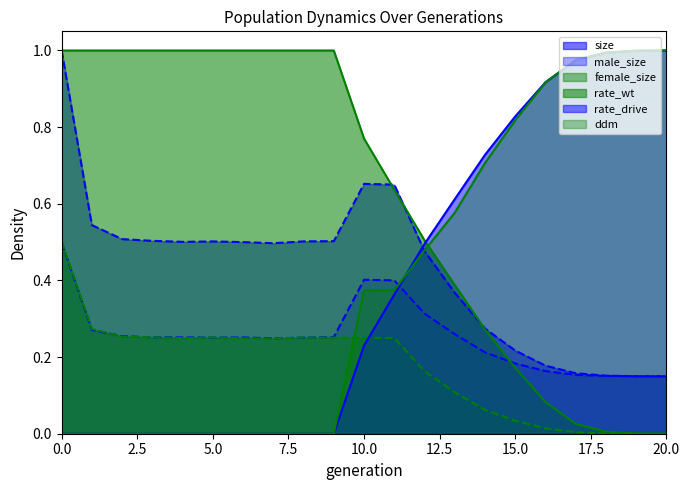

Reading right to left, what are all the values shown in this chart?

size: 20=0.1	19=0.2	18=0.2	17=0.2	16=0.2	15=0.2	14=0.3	13=0.4	12=0.5	11=0.6	10=0.7	9=0.5	8=0.5	7=0.5	6=0.5	5=0.5	4=0.5	3=0.5	2=0.5	1=0.5	0=1.0
male_size: 20=0.1	19=0.1	18=0.2	17=0.2	16=0.2	15=0.2	14=0.2	13=0.3	12=0.3	11=0.4	10=0.4	9=0.3	8=0.3	7=0.2	6=0.3	5=0.3	4=0.3	3=0.3	2=0.3	1=0.3	0=0.5
female_size: 20=0.0	19=0.0	18=0.0	17=0.0	16=0.0	15=0.0	14=0.1	13=0.1	12=0.2	11=0.2	10=0.3	9=0.3	8=0.3	7=0.2	6=0.2	5=0.3	4=0.2	3=0.3	2=0.3	1=0.3	0=0.5
rate_wt: 20=0.0	19=0.0	18=0.0	17=0.0	16=0.1	15=0.2	14=0.3	13=0.4	12=0.5	11=0.6	10=0.8	9=1.0	8=1.0	7=1.0	6=1.0	5=1.0	4=1.0	3=1.0	2=1.0	1=1.0	0=1.0
rate_drive: 20=1.0	19=1.0	18=1.0	17=1.0	16=0.9	15=0.8	14=0.7	13=0.6	12=0.5	11=0.4	10=0.2	9=0.0	8=0.0	7=0.0	6=0.0	5=0.0	4=0.0	3=0.0	2=0.0	1=0.0	0=0.0
ddm: 20=1.0	19=1.0	18=1.0	17=1.0	16=0.9	15=0.8	14=0.7	13=0.6	12=0.5	11=0.4	10=0.4	9=0.0	8=0.0	7=0.0	6=0.0	5=0.0	4=0.0	3=0.0	2=0.0	1=0.0	0=0.0